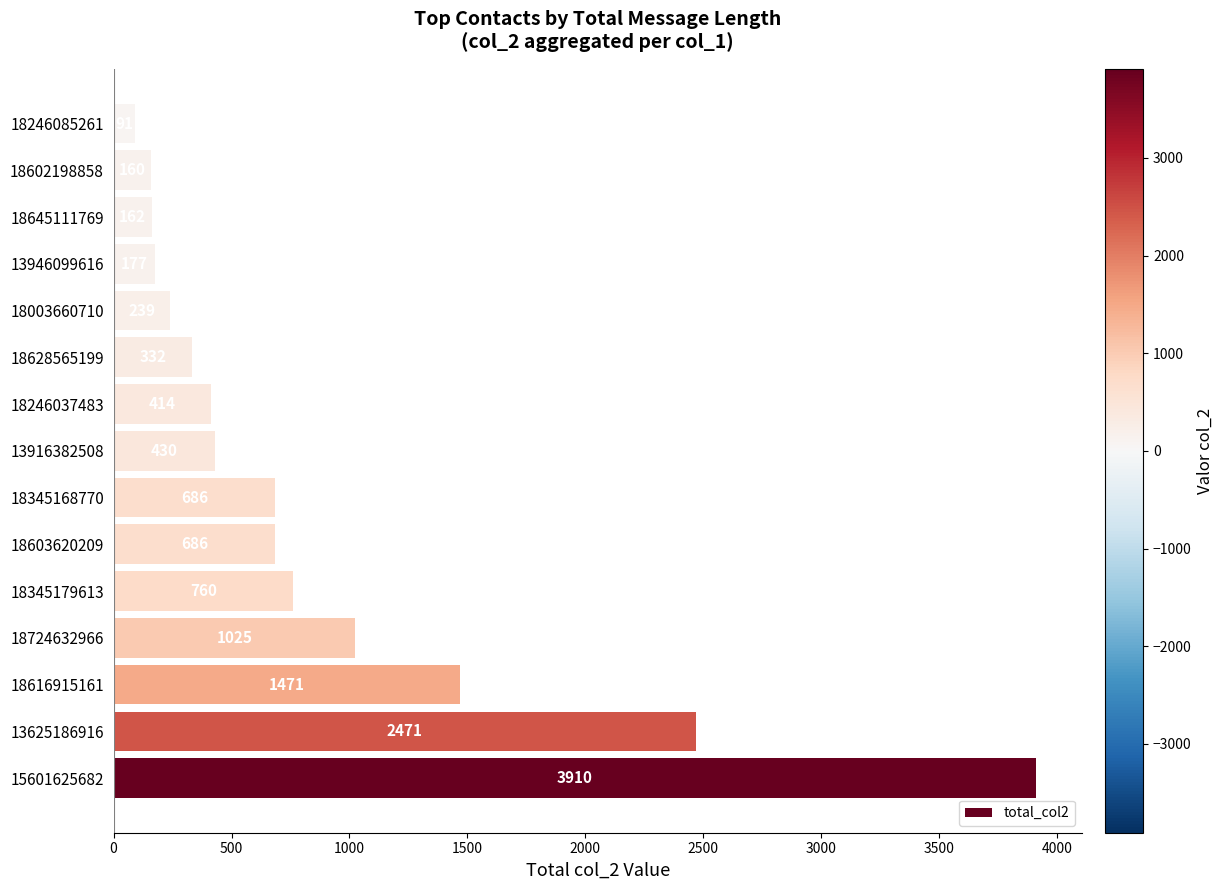

What is the minimum value shown in the chart?

91